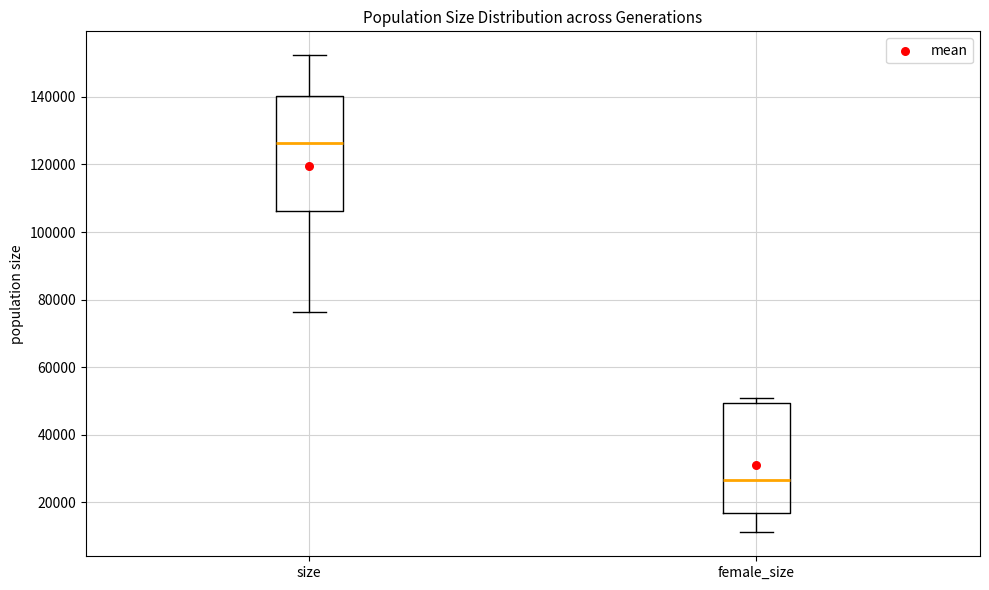

Which box has the highest median line?

size